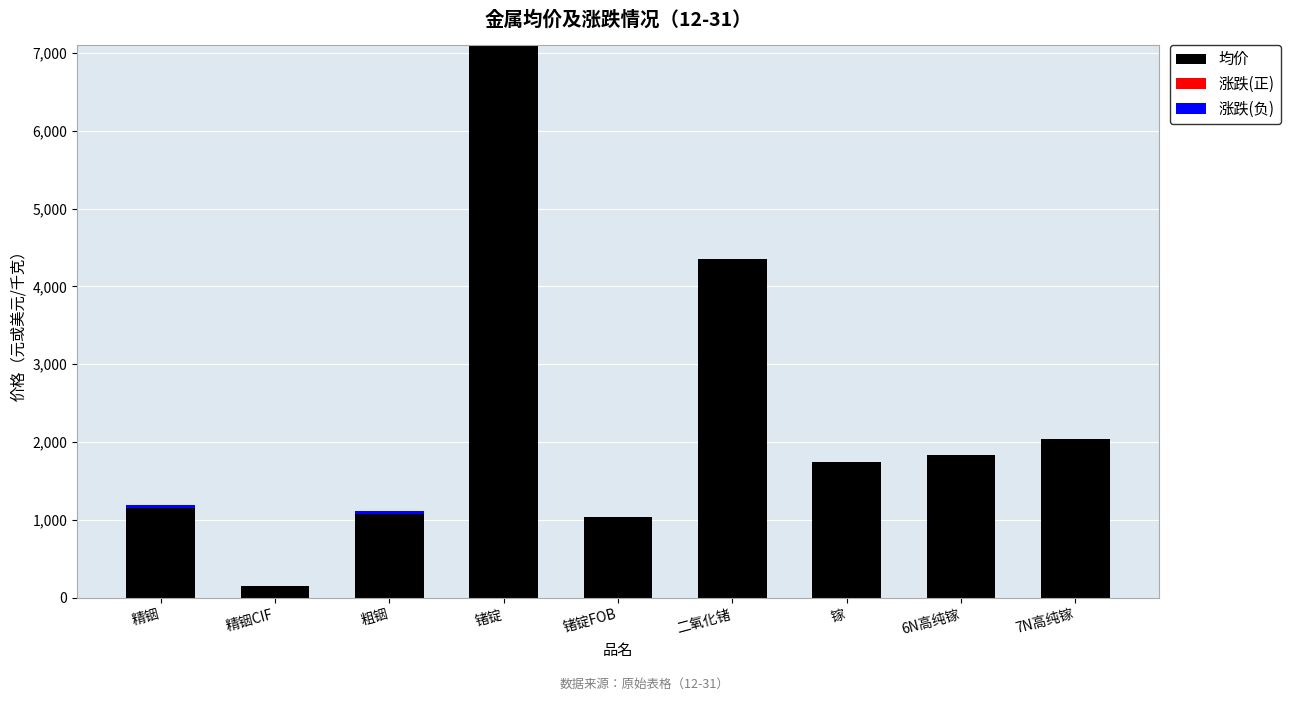

Which category has the highest value in the 均价 series?

锗锭